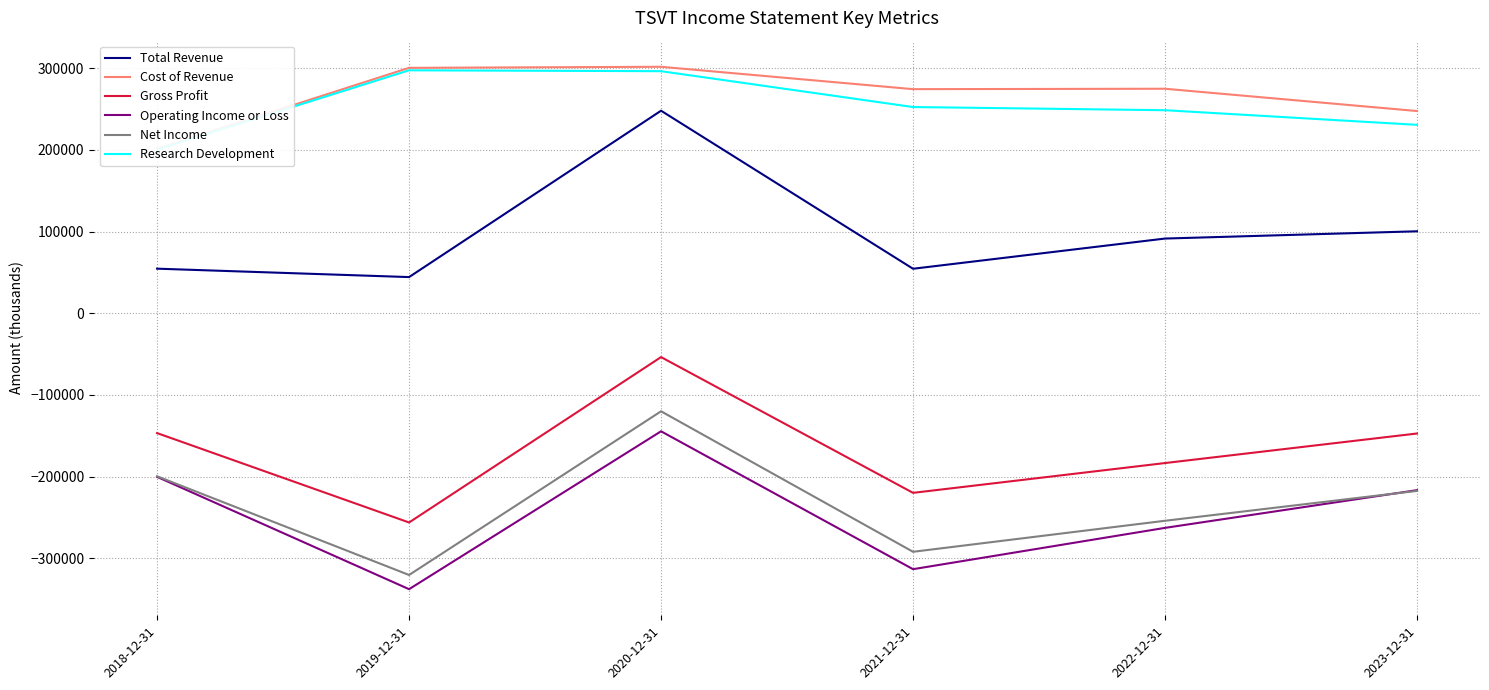

Which series has the largest total across all categories?

Cost of Revenue